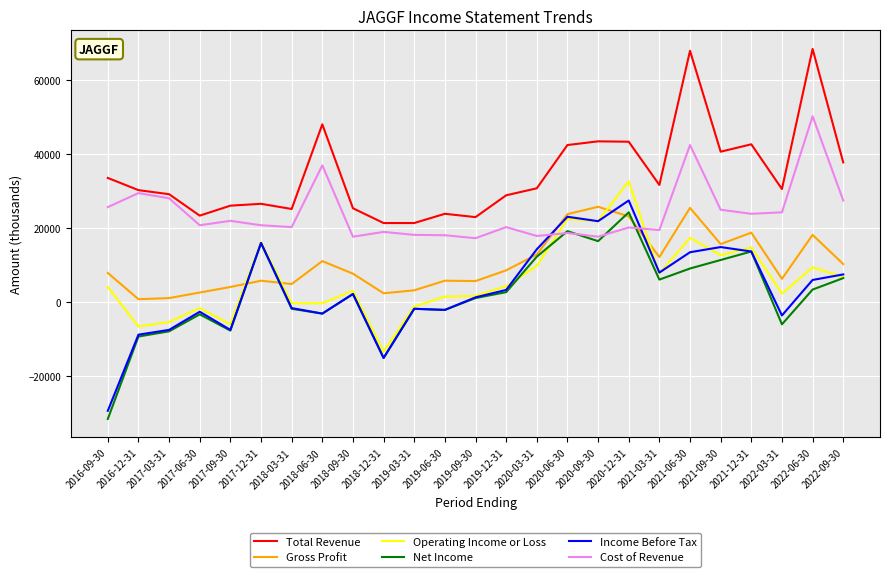

What is the smallest value displayed?

-31600